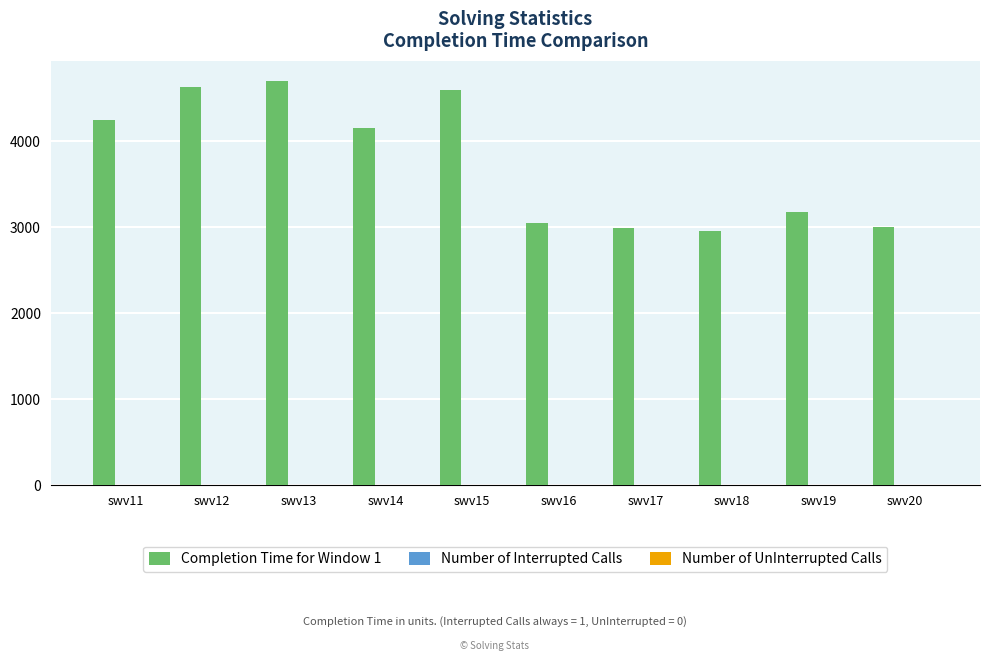

Which series has the widest spread of values?

Completion Time for Window 1